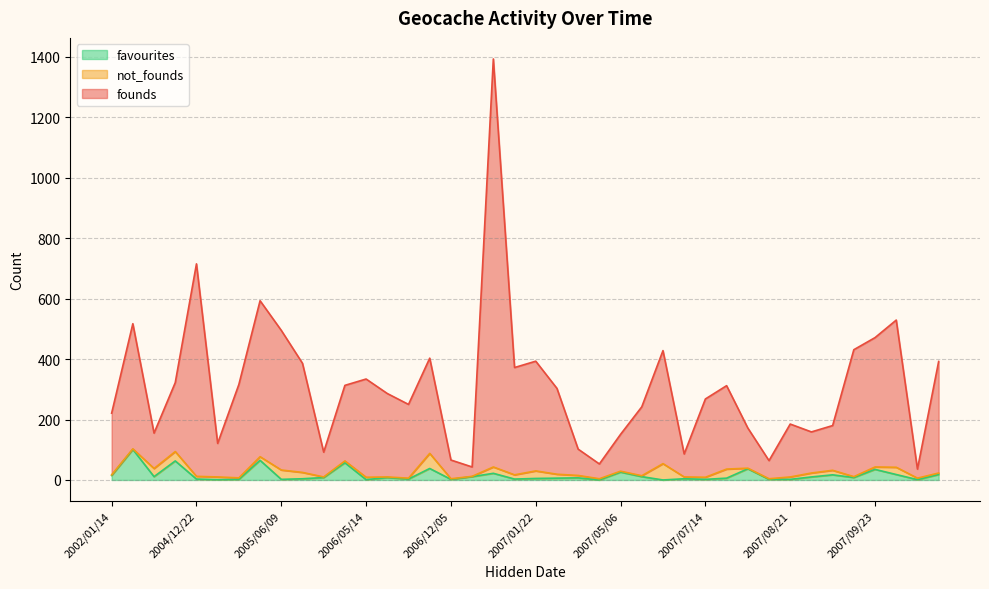

Is the value of favourites at 2007/08/21 greater than the value of not_founds at 2002/05/05?

No